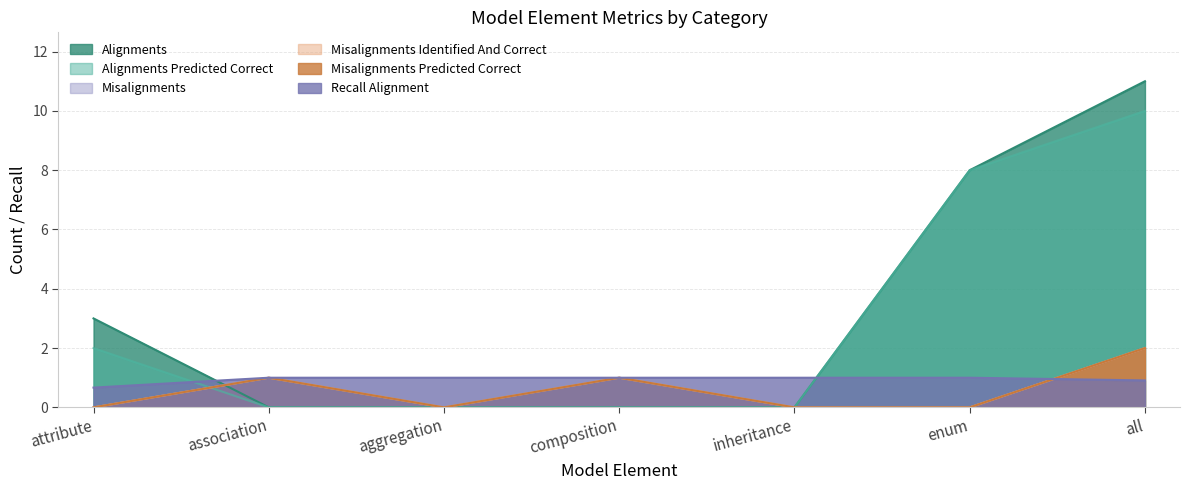

At how many categories does at least one series exceed 3?

2